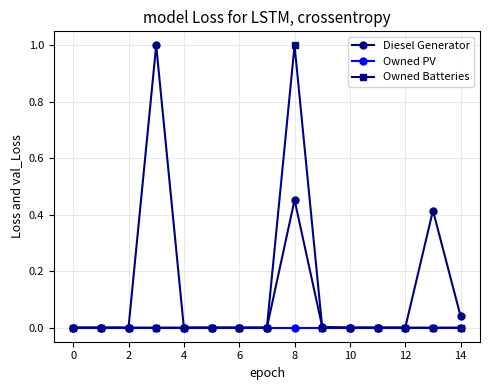

What is the difference between the maximum and minimum values in the Owned Batteries series?

1.0